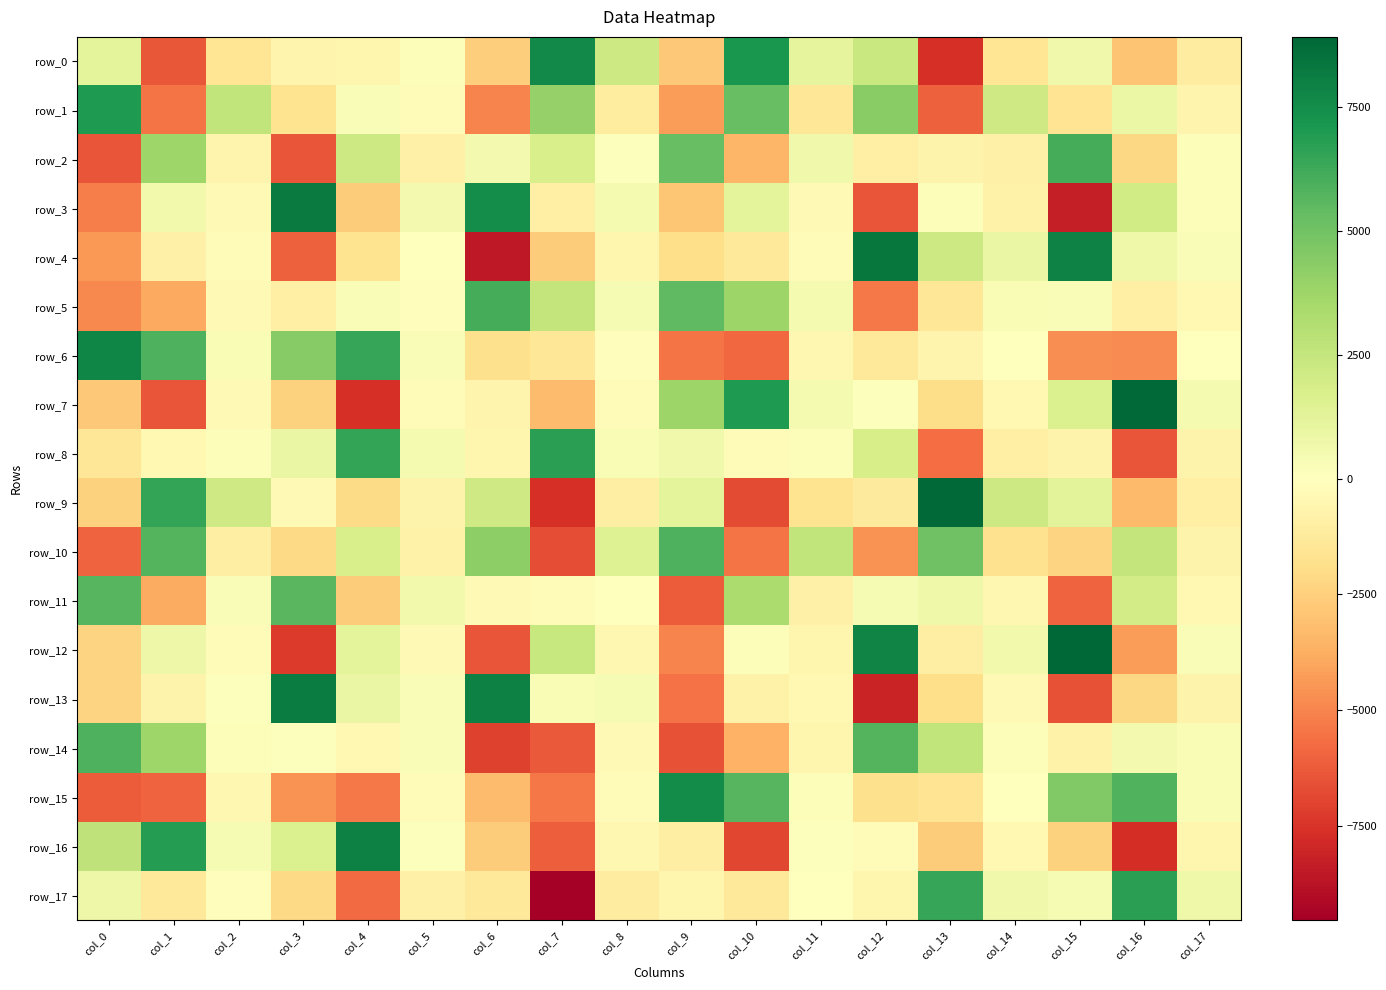

Reading left to right, extract all data points from this chart.

row_0: col_0=1212.9	col_1=-6383.6	col_2=-1506.8	col_3=-659.7	col_4=-555.3	col_5=152.6	col_6=-2581.0	col_7=7663.9	col_8=2217.4	col_9=-2777.3	col_10=7126.2	col_11=1145.2	col_12=2321.8	col_13=-7611.0	col_14=-1537.5	col_15=666.9	col_16=-2955.9	col_17=-1058.3
row_1: col_0=6996.0	col_1=-5514.2	col_2=2588.6	col_3=-1694.2	col_4=244.7	col_5=-198.7	col_6=-5001.2	col_7=4000.6	col_8=-1168.5	col_9=-4296.7	col_10=5299.2	col_11=-1459.2	col_12=4364.6	col_13=-6073.9	col_14=2118.7	col_15=-1575.2	col_16=872.5	col_17=-652.4
row_2: col_0=-6418.2	col_1=3715.8	col_2=-640.5	col_3=-6437.6	col_4=2203.1	col_5=-823.0	col_6=513.8	col_7=1749.5	col_8=120.0	col_9=5257.5	col_10=-3462.8	col_11=635.8	col_12=-900.3	col_13=-727.9	col_14=-842.2	col_15=6117.3	col_16=-2218.9	col_17=191.8
row_3: col_0=-5212.3	col_1=572.5	col_2=-316.9	col_3=8177.2	col_4=-2644.7	col_5=556.7	col_6=7525.7	col_7=-926.1	col_8=437.7	col_9=-2872.8	col_10=1238.9	col_11=-320.5	col_12=-6480.8	col_13=140.2	col_14=-763.9	col_15=-8337.9	col_16=2081.2	col_17=150.1
row_4: col_0=-4446.7	col_1=-826.8	col_2=-210.6	col_3=-6088.1	col_4=-1653.8	col_5=-70.5	col_6=-8568.7	col_7=-2656.9	col_8=-572.5	col_9=-1938.0	col_10=-1271.2	col_11=-190.9	col_12=8358.7	col_13=2195.7	col_14=939.5	col_15=7924.8	col_16=758.3	col_17=234.0
row_5: col_0=-4912.1	col_1=-3925.8	col_2=-325.4	col_3=-900.9	col_4=230.4	col_5=-120.2	col_6=6105.4	col_7=2512.4	col_8=360.1	col_9=5486.2	col_10=3797.7	col_11=462.6	col_12=-5314.9	col_13=-1449.1	col_14=288.9	col_15=221.9	col_16=-902.7	col_17=-392.7
row_6: col_0=7769.0	col_1=5870.3	col_2=290.6	col_3=4456.6	col_4=6428.4	col_5=265.7	col_6=-1822.4	col_7=-1489.4	col_8=-81.4	col_9=-5498.0	col_10=-5856.6	col_11=-506.0	col_12=-1314.0	col_13=-614.2	col_14=8.2	col_15=-4733.3	col_16=-4777.0	col_17=-19.4
row_7: col_0=-2821.1	col_1=-6420.3	col_2=-352.8	col_3=-2429.9	col_4=-7671.4	col_5=-240.3	col_6=-609.5	col_7=-3254.7	col_8=-236.8	col_9=3831.5	col_10=7025.9	col_11=457.4	col_12=89.3	col_13=-1999.2	col_14=-412.8	col_15=1650.0	col_16=8806.5	col_17=449.6
row_8: col_0=-1441.5	col_1=-400.4	col_2=199.0	col_3=920.7	col_4=6530.1	col_5=418.8	col_6=-584.8	col_7=6754.1	col_8=303.2	col_9=673.7	col_10=-275.6	col_11=196.8	col_12=1824.5	col_13=-5692.6	col_14=-955.7	col_15=-712.1	col_16=-6462.5	col_17=-729.4
row_9: col_0=-2451.5	col_1=6547.1	col_2=2126.2	col_3=-304.7	col_4=-2054.4	col_5=-679.6	col_6=2158.3	col_7=-7682.1	col_8=-1024.3	col_9=1245.0	col_10=-6741.5	col_11=-1659.2	col_12=-1204.4	col_13=8826.4	col_14=2224.3	col_15=1303.2	col_16=-3333.0	col_17=-939.0
row_10: col_0=-6040.4	col_1=5741.1	col_2=-1028.7	col_3=-2098.3	col_4=1752.6	col_5=-759.9	col_6=4195.0	col_7=-6676.5	col_8=1511.6	col_9=5908.4	col_10=-5480.9	col_11=2622.7	col_12=-4594.5	col_13=5053.4	col_14=-1726.7	col_15=-2364.6	col_16=2543.0	col_17=-702.2
row_11: col_0=5695.5	col_1=-3874.8	col_2=248.7	col_3=5582.9	col_4=-2645.2	col_5=584.9	col_6=-306.5	col_7=-208.9	col_8=-72.5	col_9=-6191.2	col_10=3299.4	col_11=-877.9	col_12=366.1	col_13=742.5	col_14=-465.8	col_15=-6015.5	col_16=1964.4	col_17=-434.2
row_12: col_0=-2334.9	col_1=806.7	col_2=-257.6	col_3=-7238.8	col_4=1205.9	col_5=-347.2	col_6=-6417.6	col_7=2413.0	col_8=-463.5	col_9=-5043.4	col_10=182.2	col_11=-581.6	col_12=7811.5	col_13=-984.4	col_14=571.4	col_15=8925.5	col_16=-4319.8	col_17=255.4
row_13: col_0=-2366.6	col_1=-713.7	col_2=74.0	col_3=8097.1	col_4=975.2	col_5=228.7	col_6=7980.0	col_7=297.7	col_8=398.7	col_9=-5566.6	col_10=-760.6	col_11=-399.4	col_12=-8125.7	col_13=-1916.2	col_14=-309.3	col_15=-6524.6	col_16=-2210.1	col_17=-739.1
row_14: col_0=5908.2	col_1=3751.9	col_2=188.3	col_3=88.2	col_4=-374.7	col_5=238.1	col_6=-7030.1	col_7=-6326.4	col_8=-343.1	col_9=-6549.9	col_10=-3617.5	col_11=-562.0	col_12=5741.5	col_13=2637.6	col_14=184.4	col_15=-753.6	col_16=514.7	col_17=322.0
row_15: col_0=-6198.0	col_1=-5999.3	col_2=-461.4	col_3=-4582.5	col_4=-5356.1	col_5=-216.7	col_6=-3213.0	col_7=-5420.9	col_8=-253.7	col_9=7573.5	col_10=5681.6	col_11=166.0	col_12=-1863.0	col_13=-1630.5	col_14=-41.3	col_15=4574.9	col_16=5822.9	col_17=346.7
row_16: col_0=2650.5	col_1=6888.8	col_2=405.6	col_3=1618.3	col_4=7981.0	col_5=81.3	col_6=-2666.4	col_7=-6154.5	col_8=-487.5	col_9=-1035.3	col_10=-6908.9	col_11=107.5	col_12=-289.2	col_13=-2667.4	col_14=-382.6	col_15=-2445.4	col_16=-7690.7	col_17=-529.9
row_17: col_0=807.3	col_1=-1271.3	col_2=-131.2	col_3=-2142.7	col_4=-5807.9	col_5=-881.4	col_6=-1376.2	col_7=-9547.8	col_8=-1053.7	col_9=-559.2	col_10=-1340.7	col_11=-33.8	col_12=-559.0	col_13=6422.9	col_14=657.1	col_15=373.3	col_16=6742.8	col_17=713.0